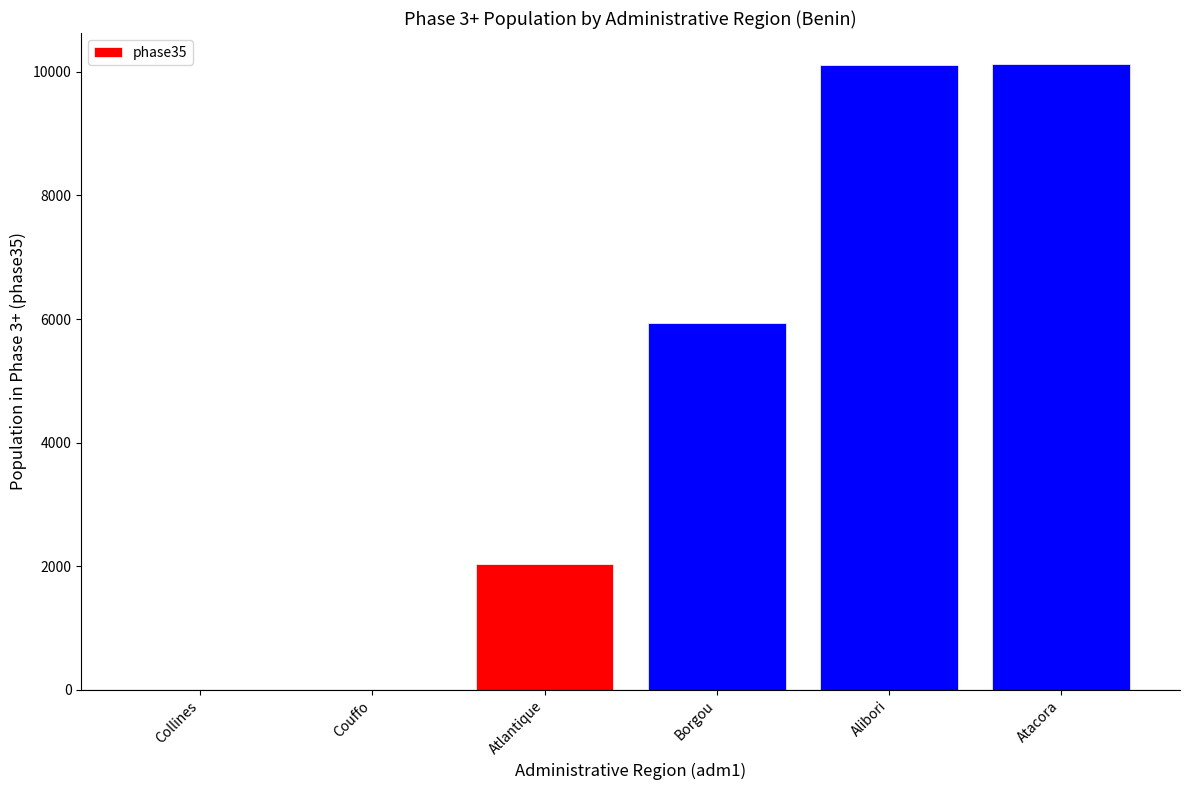

Is it true that the value at Borgou is 5941.7?

True